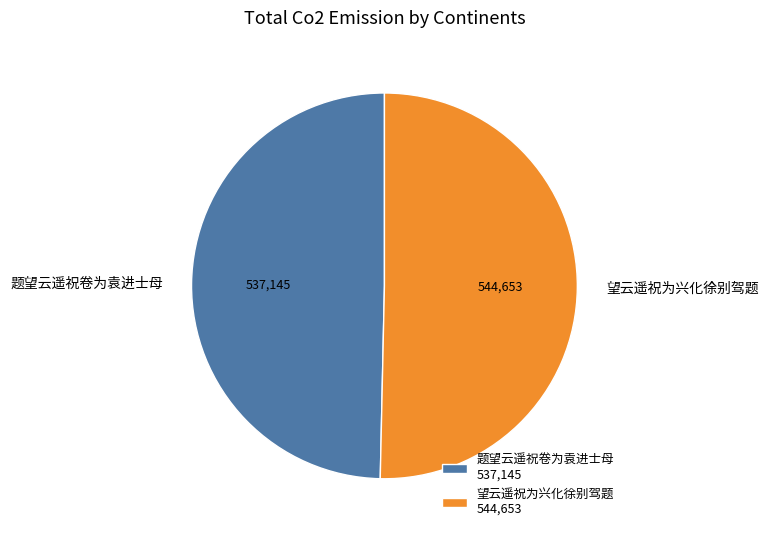

True or false: 题望云遥祝卷为袁进士母 accounts for 50% of the total.

True